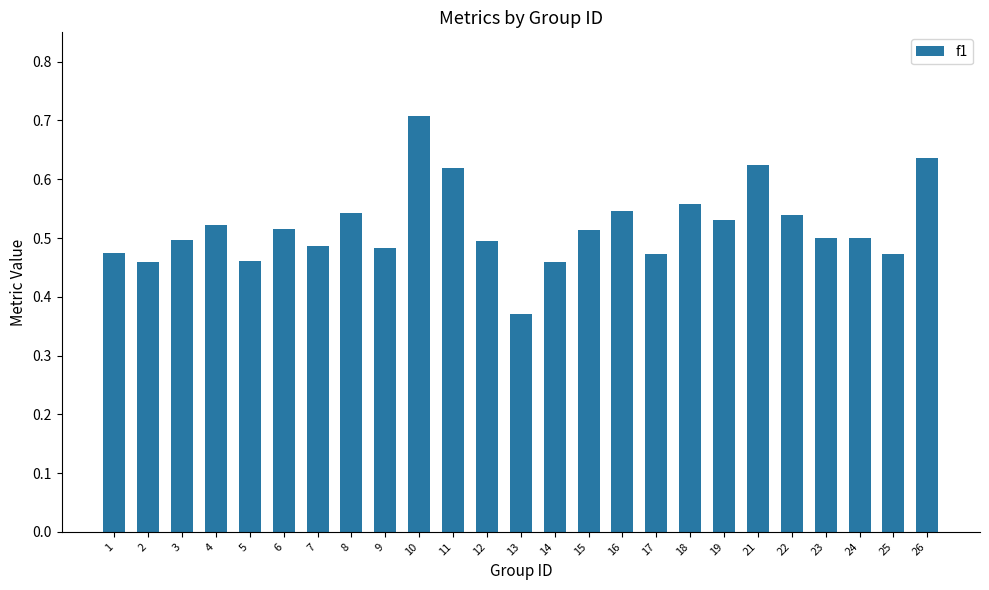

How many distinct data groups are displayed?

1